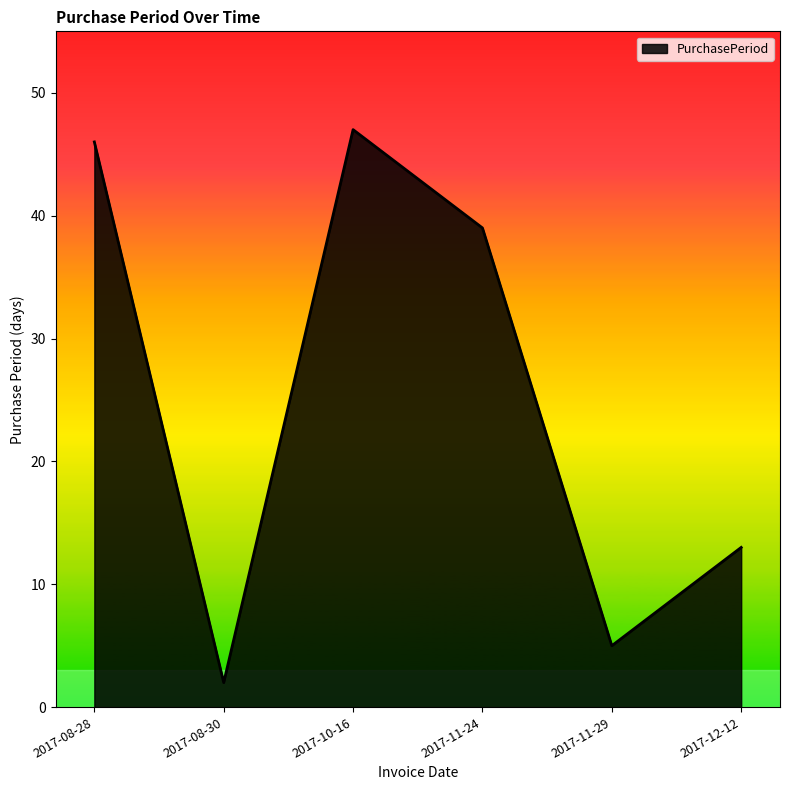

What position from the left is 2017-12-12?

6